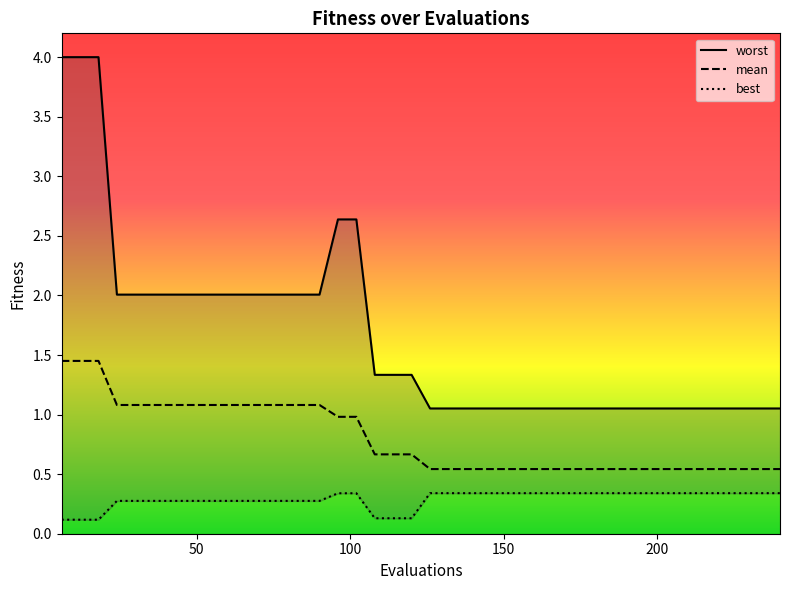

What is the value of the worst point at the 24th from the left?

1.1